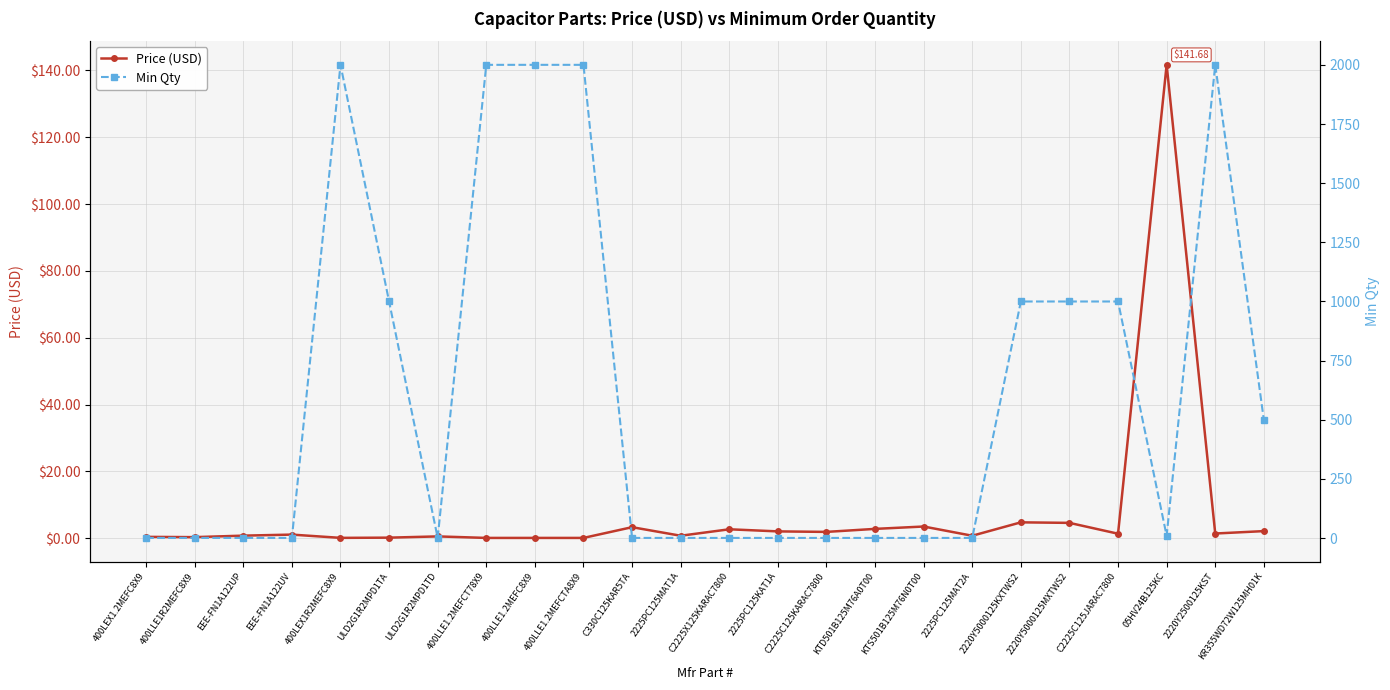

What is the difference between the Min Qty values at EEE-FN1A122UV and 2220Y2500125KST?

1999.0